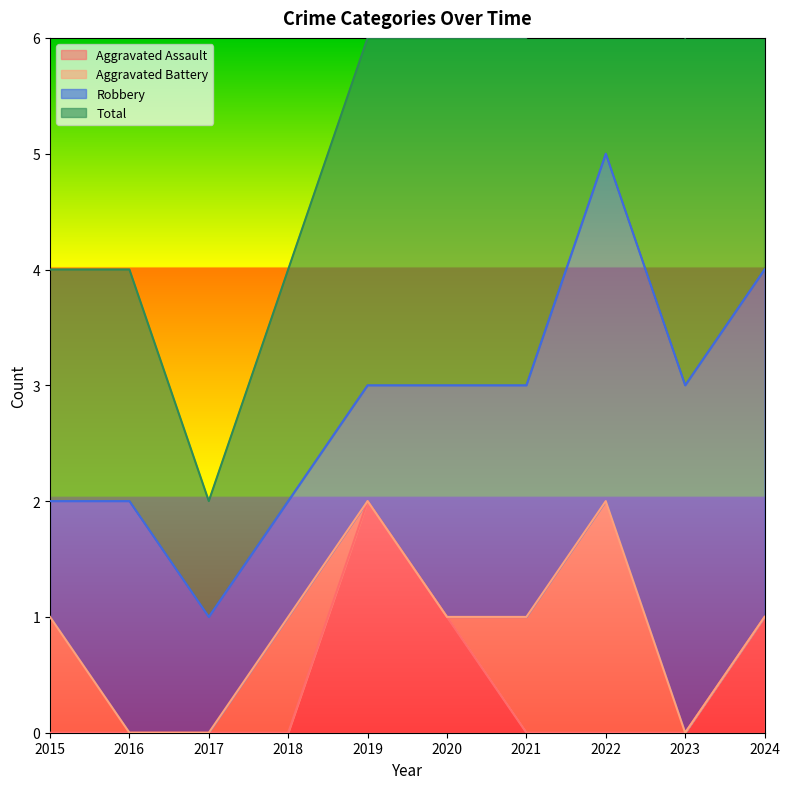

What is the value of the Aggravated Assault point at the 5th from the left?

2